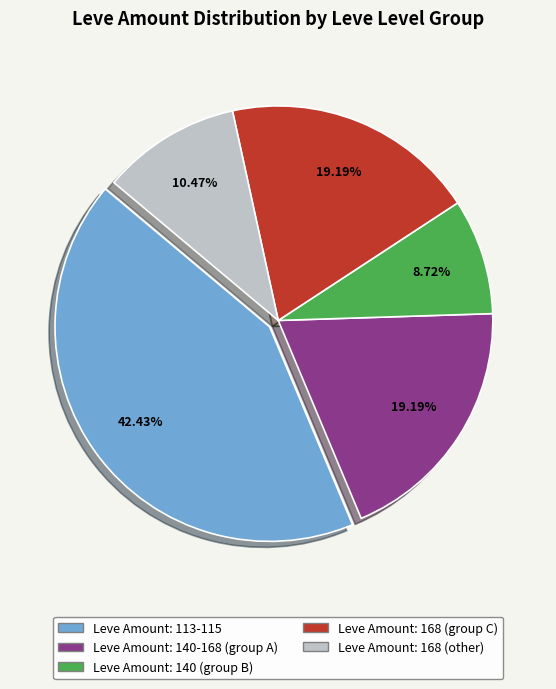

To the nearest percent, what is the average slice percentage?

20%